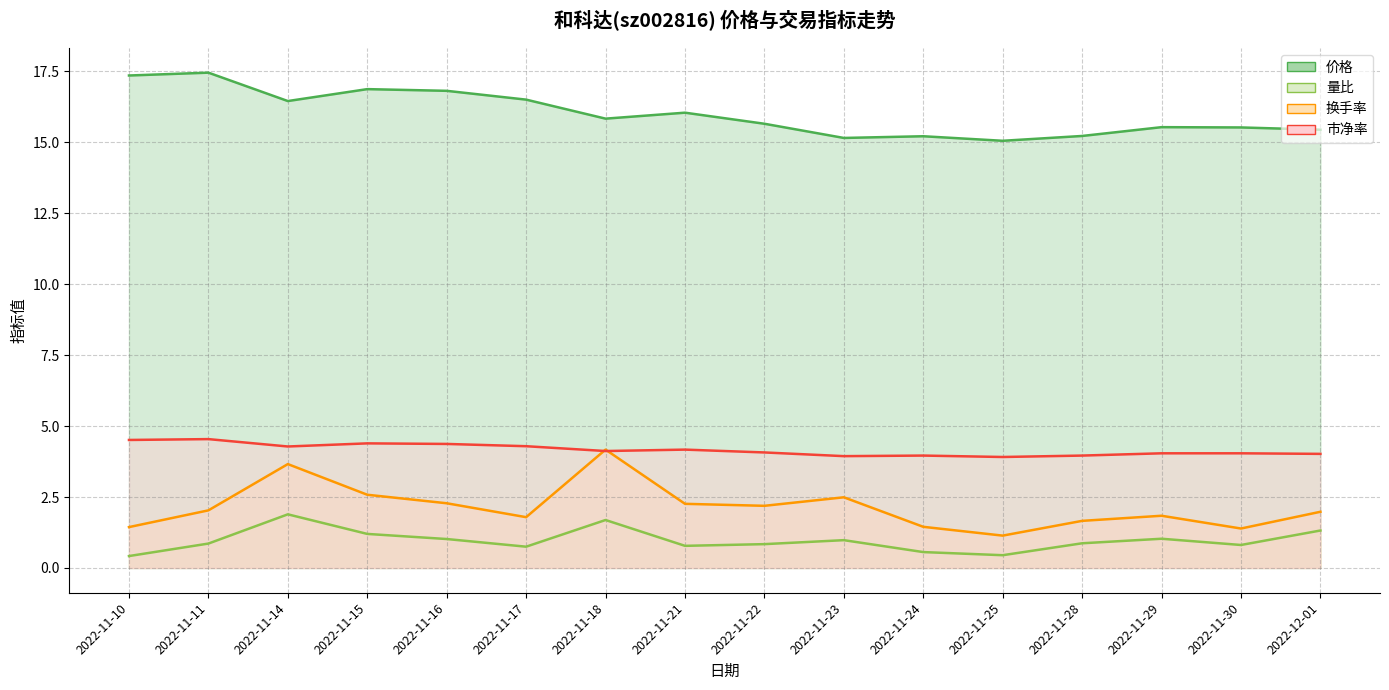

What are all the series names shown in the legend?

价格, 量比, 换手率, 市净率